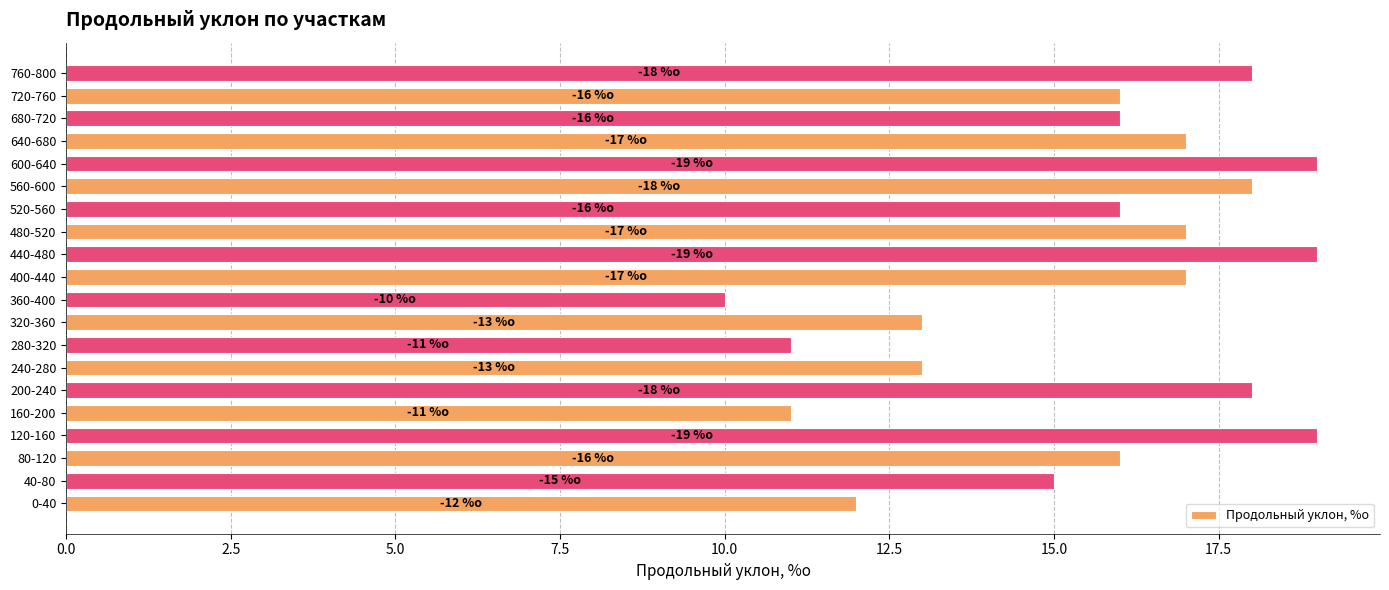

What is the sum of all values?

311